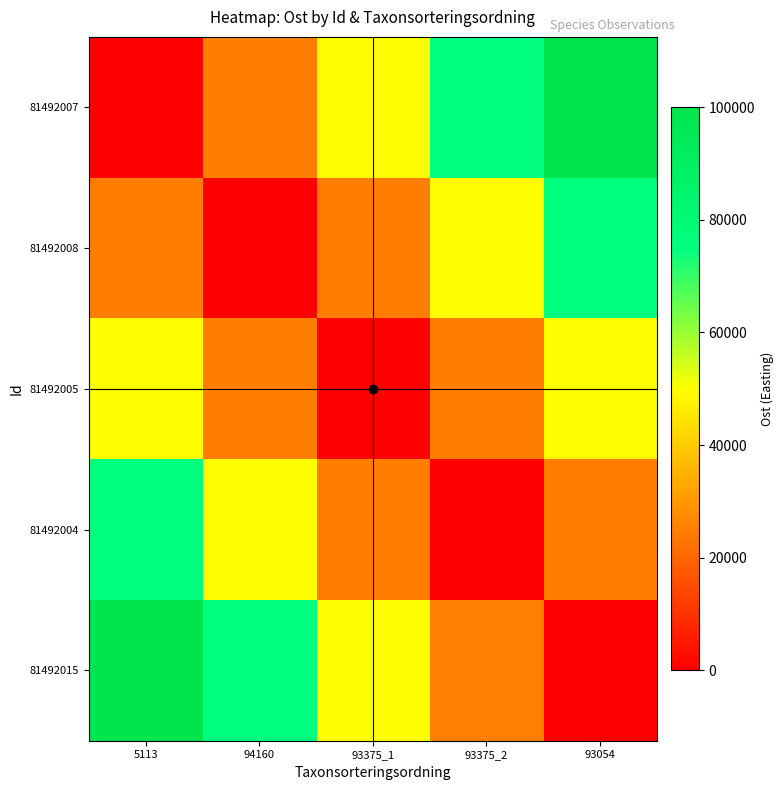

What is the total value across all series at 5113?

249951.8